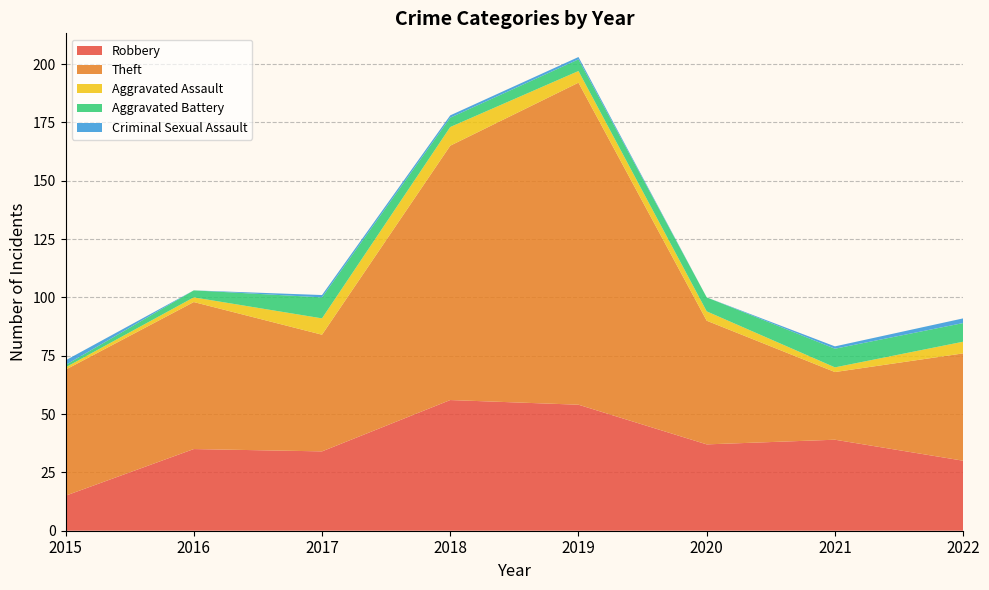

Reading right to left, extract all data points from this chart.

Robbery: 30	39	37	54	56	34	35	15
Theft: 46	29	53	138	109	50	63	54
Aggravated Assault: 5	2	4	5	8	7	2	1
Aggravated Battery: 8	8	6	5	4	9	3	1
Criminal Sexual Assault: 2	1	0	1	1	1	0	2